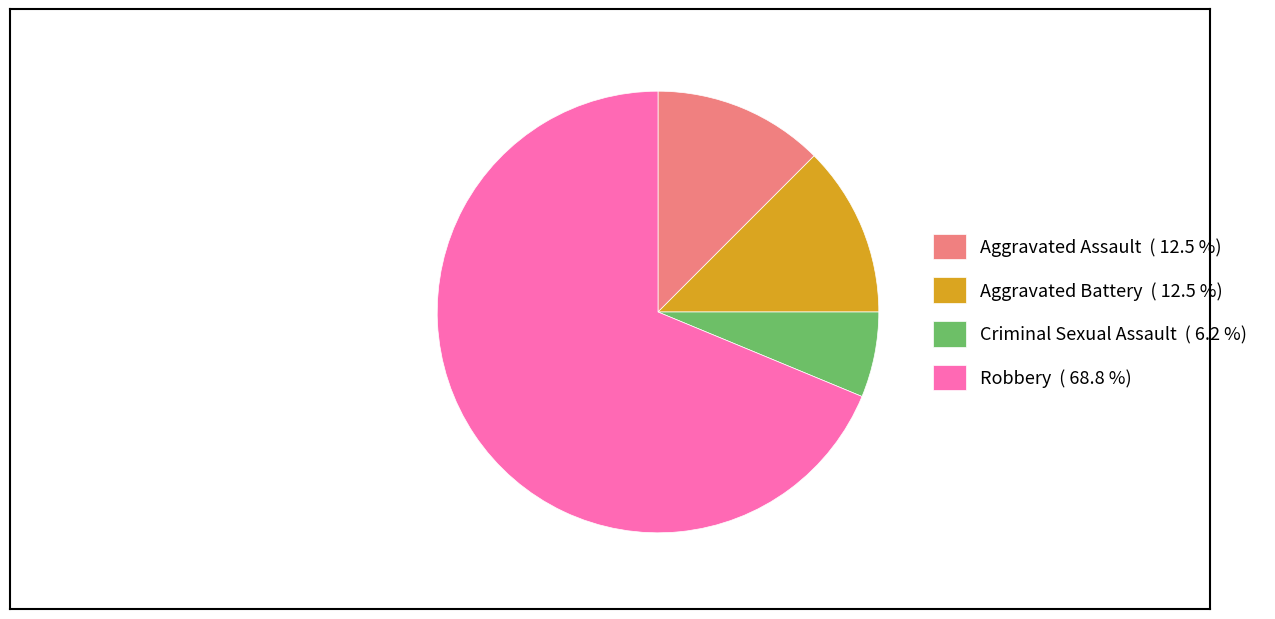

Between Criminal Sexual Assault and Aggravated Battery, which is larger?

Aggravated Battery